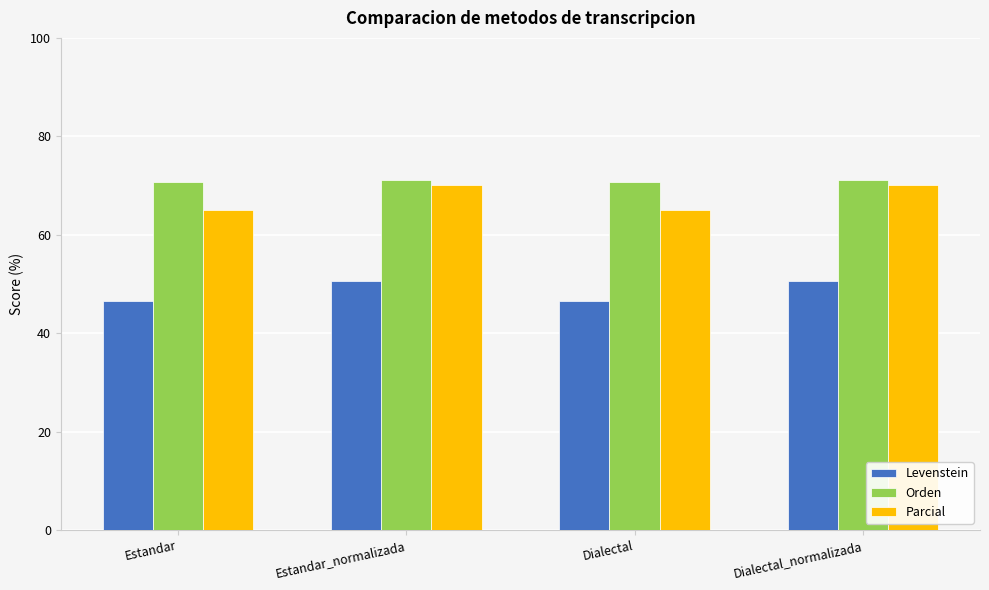

What is the maximum value shown in the chart?

71.2